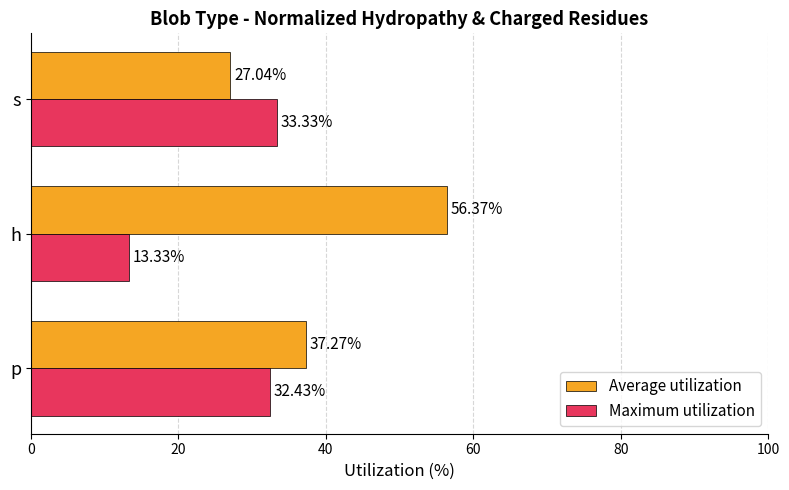

What is the total value across all series at s?

60.4